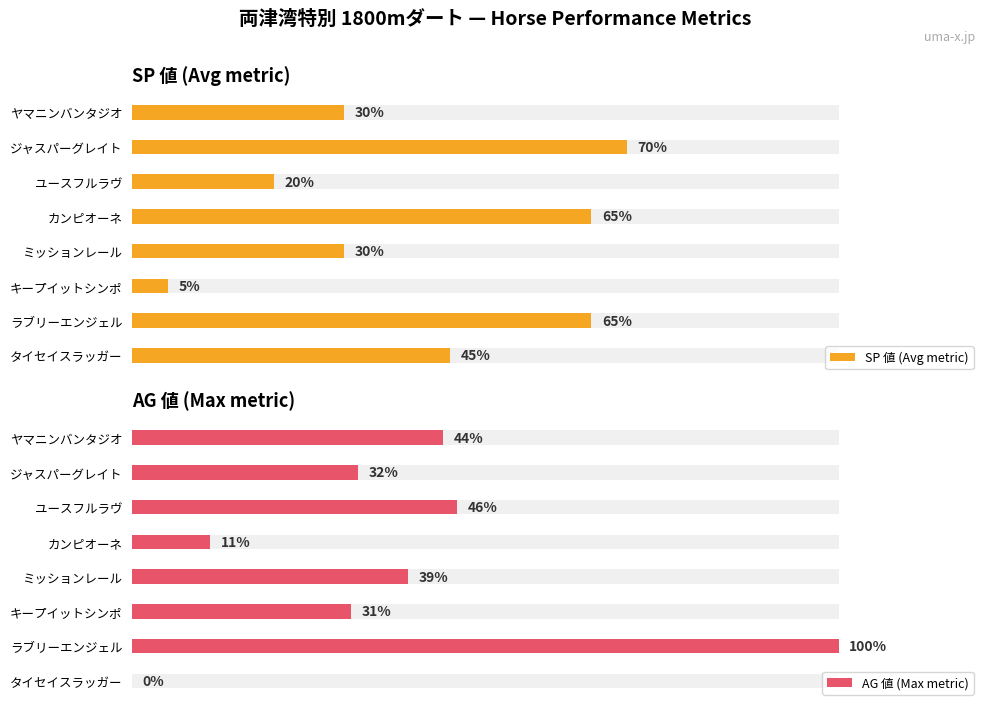

At how many categories does at least one series exceed 41?

6